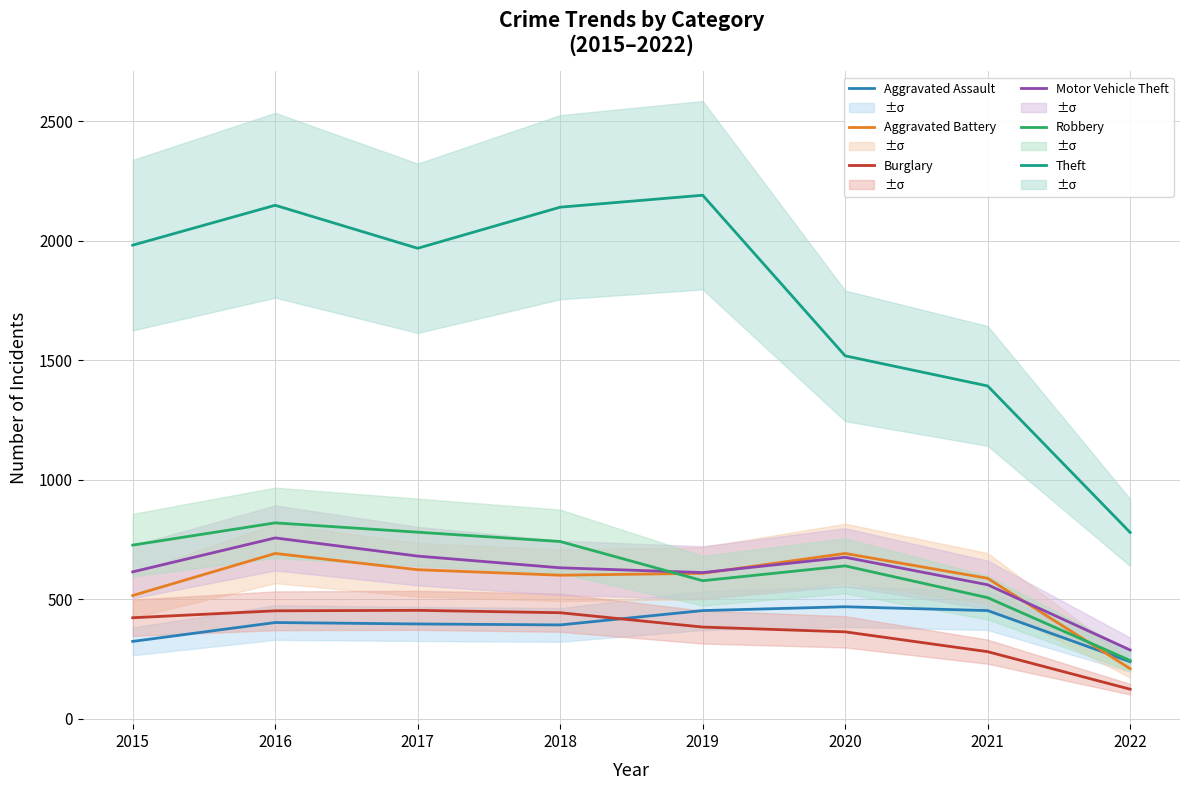

What is the difference between the highest and lowest values at 2019?

1807